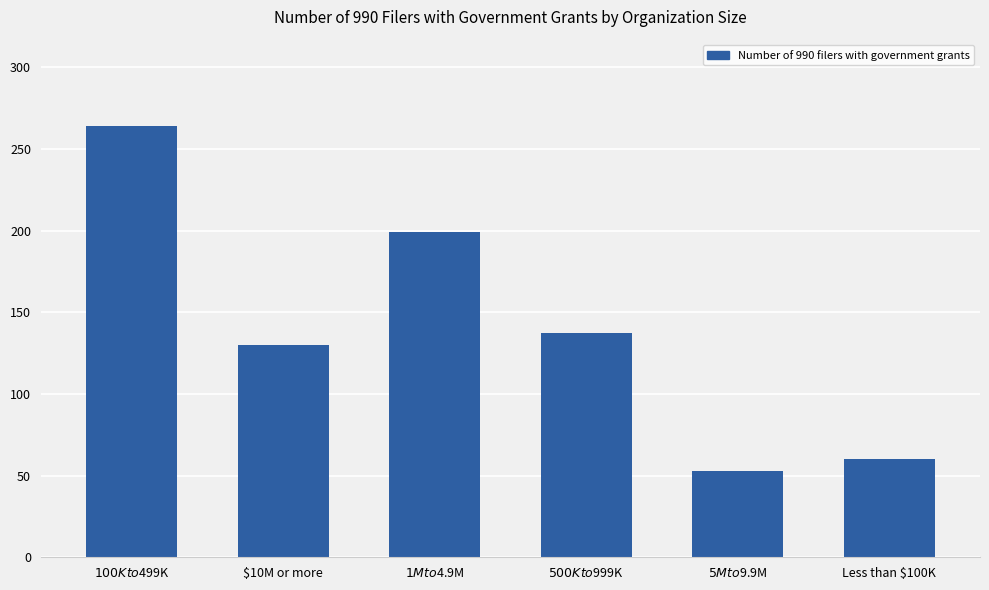

What is the label of the 1st bar from the right?

Less than $100K